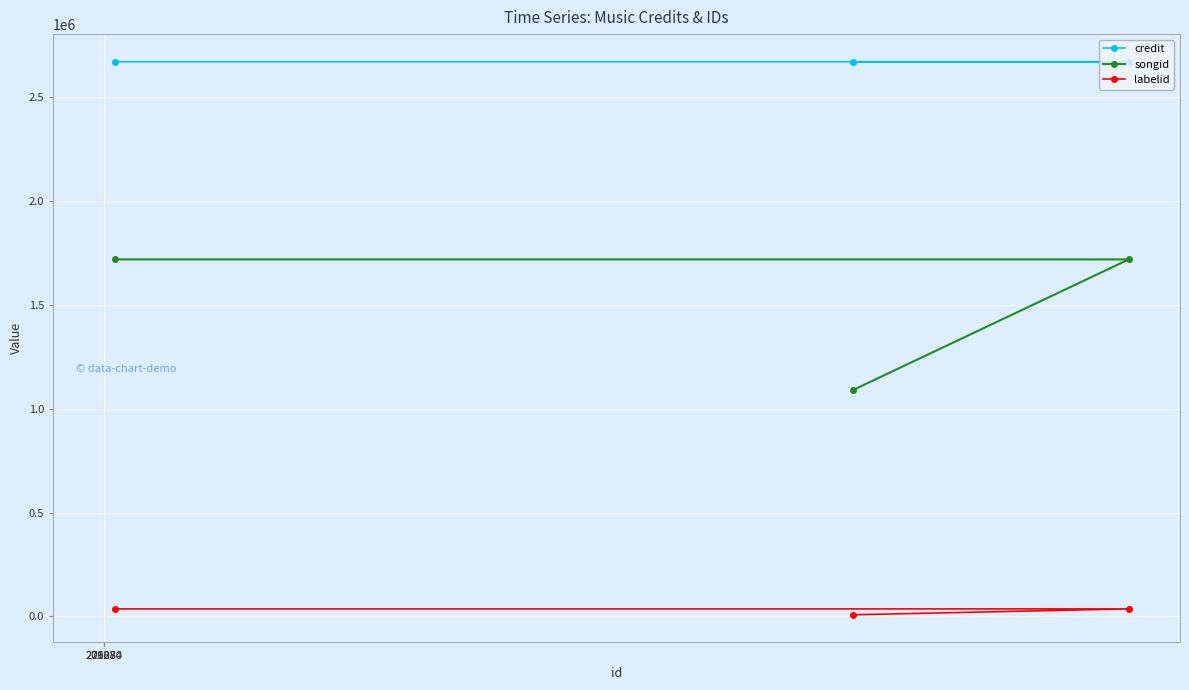

How many series are shown in this chart?

3